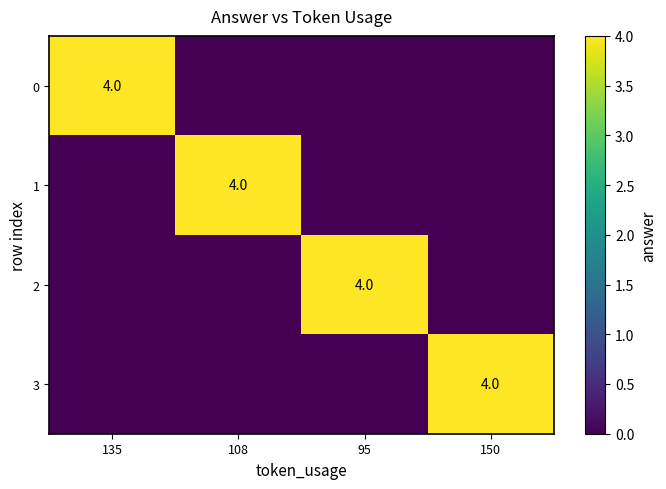

True or false: 1 has a value of 5 at 108.

False